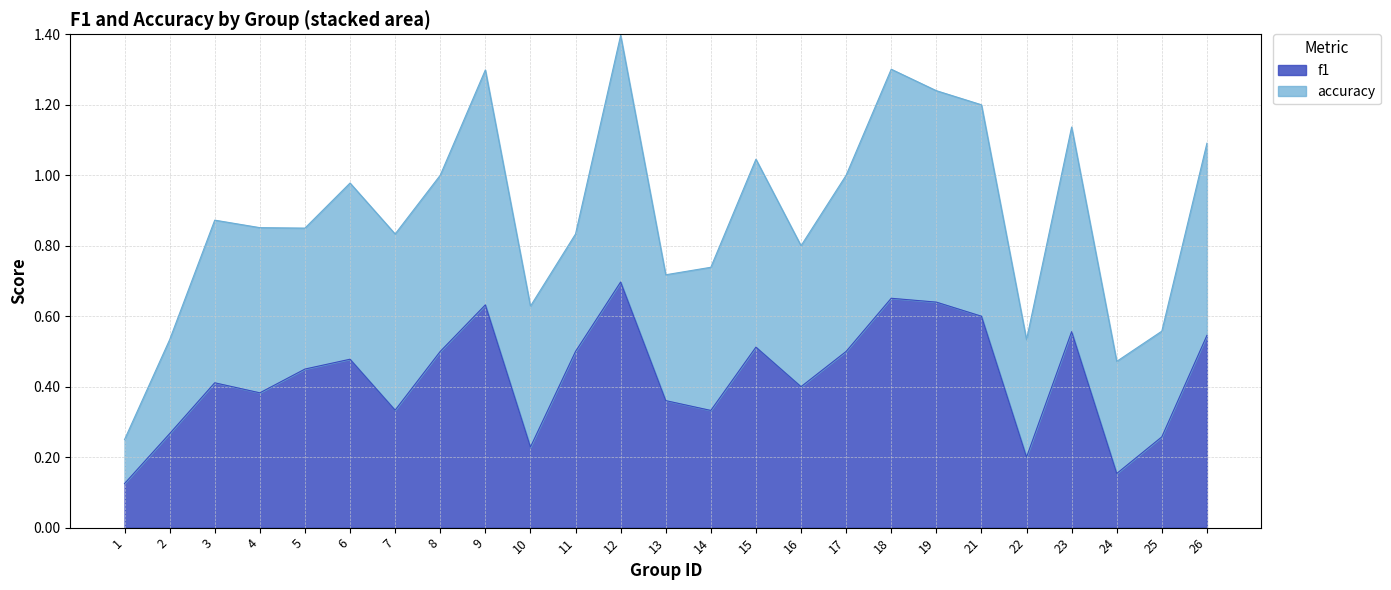

What is the value of the 8th point from the left?

0.5